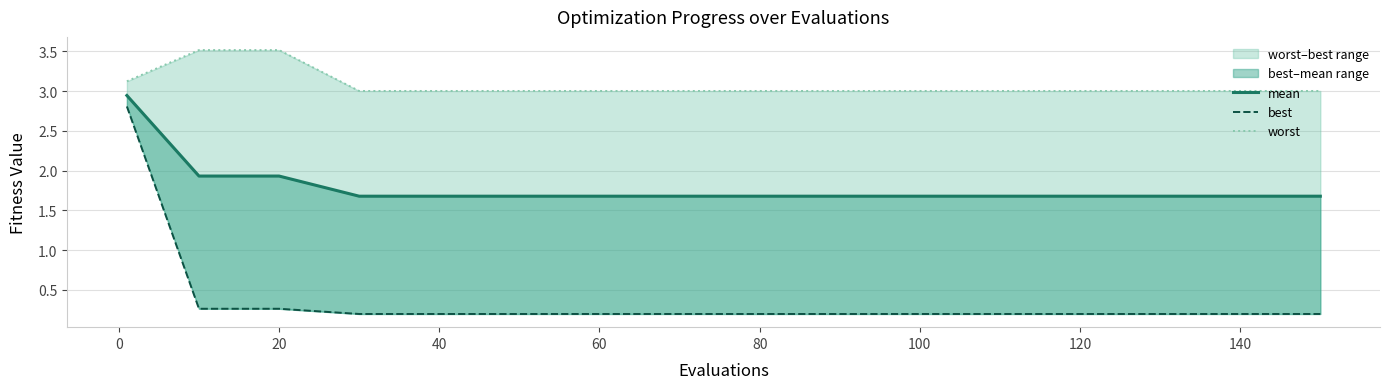

Does the chart display data point markers on the line(s)?

No